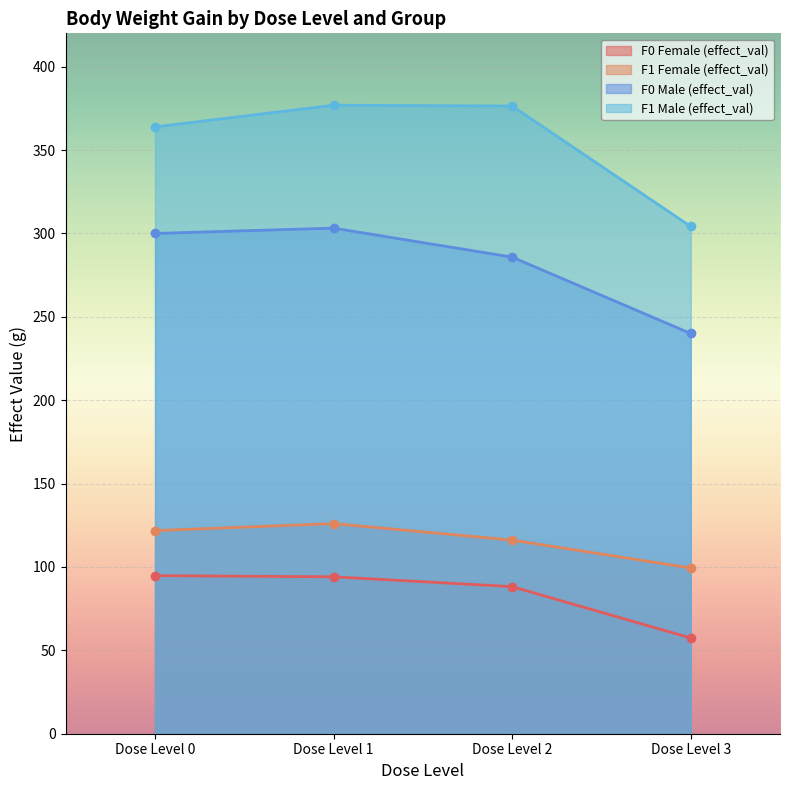

Which series changed the most between Dose Level 2 and Dose Level 3?

F1 Male (effect_val)